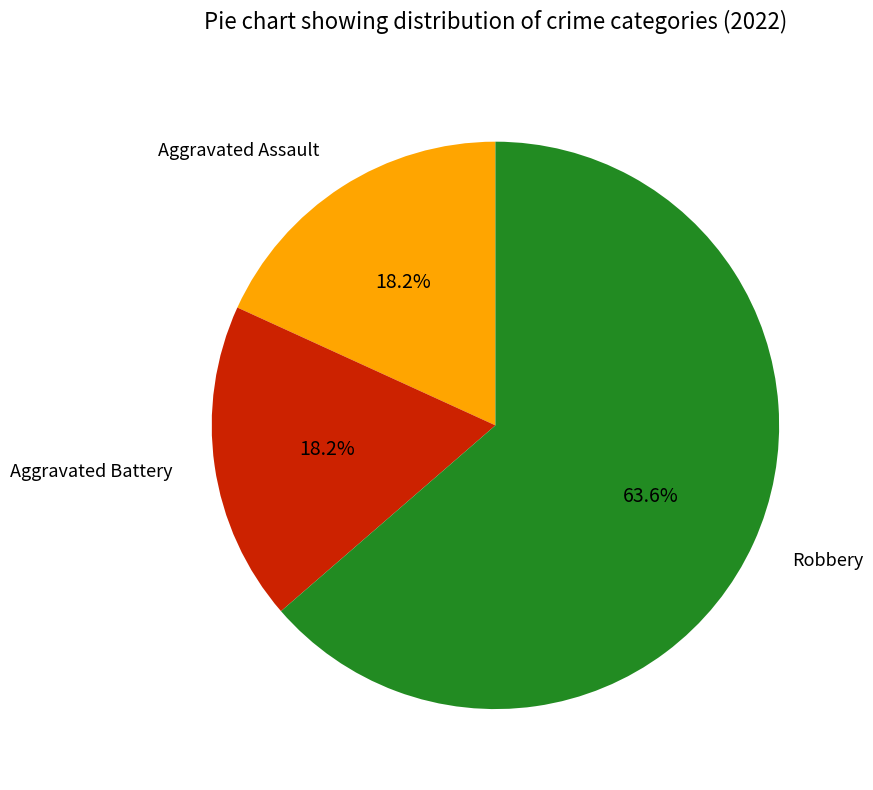

Is there a majority slice in this chart?

Yes